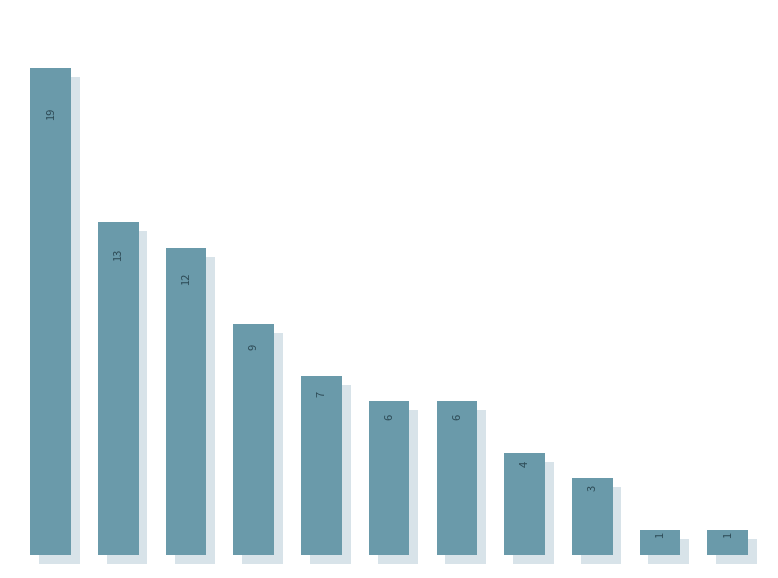

What is the difference between the second highest and second lowest values?

12